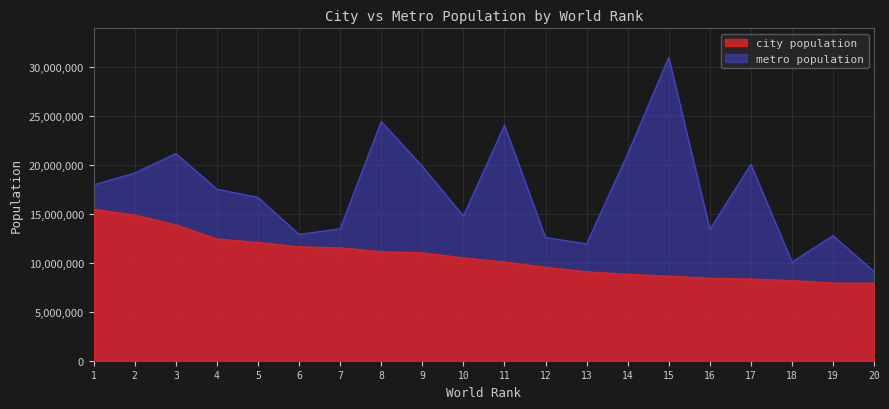

How many values in the metro population series are below 17550000?

10